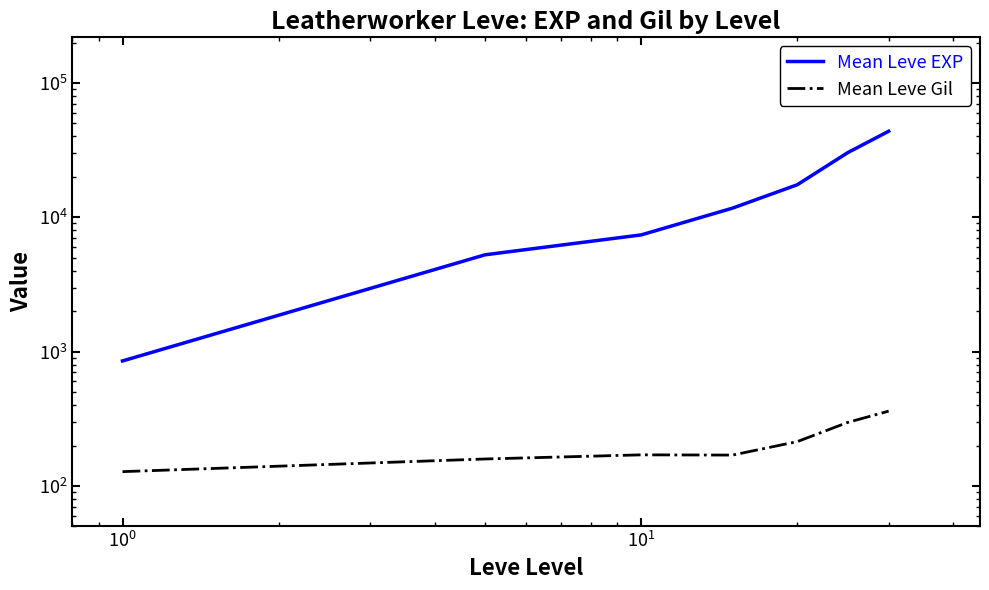

How many lines are shown in the chart?

2